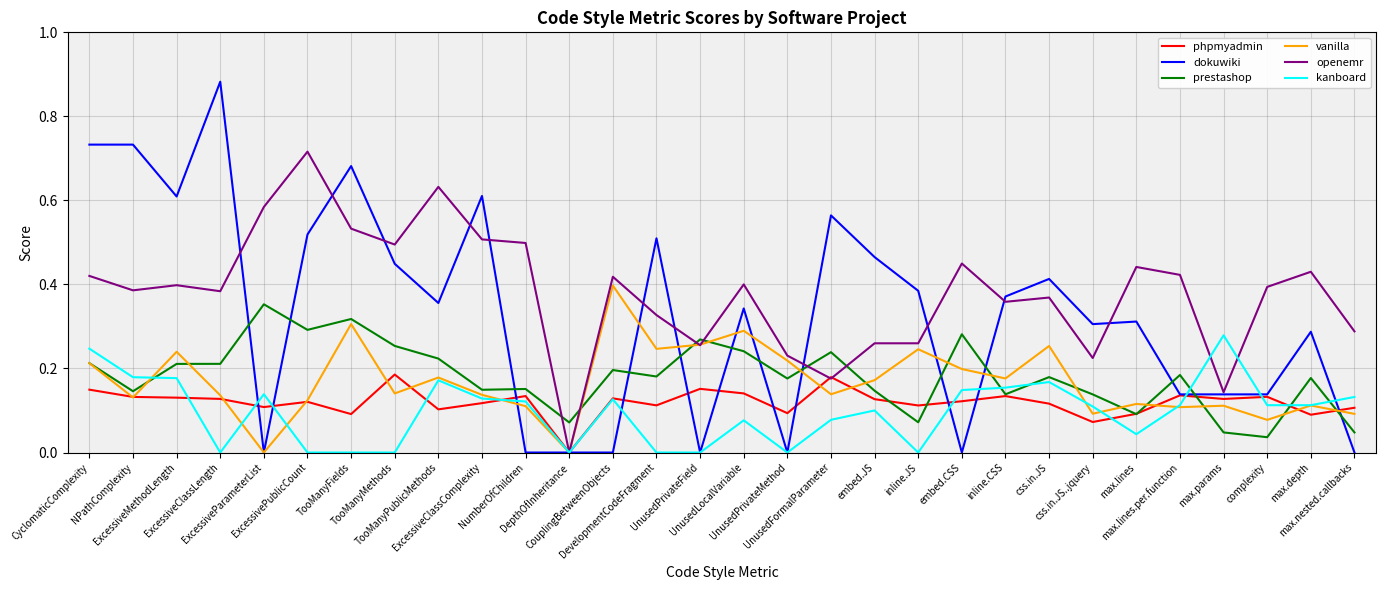

Which series has the largest range (max minus min)?

dokuwiki